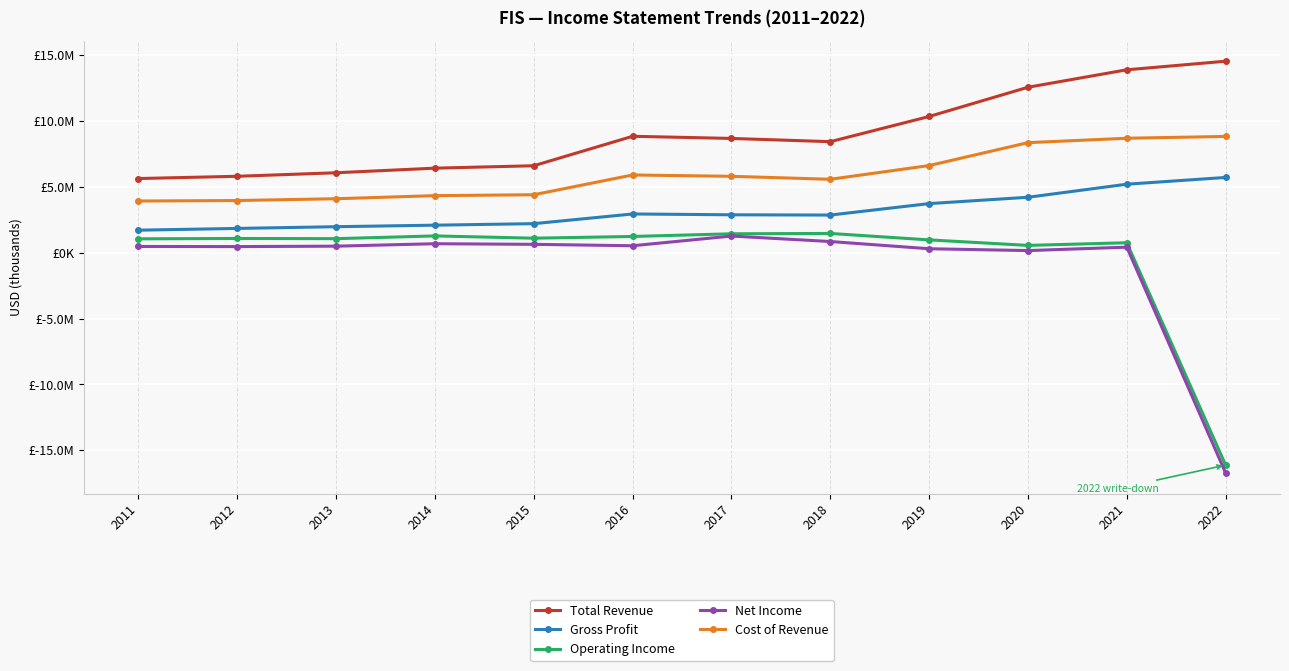

Between 2014 and 2021, which is larger?

2021